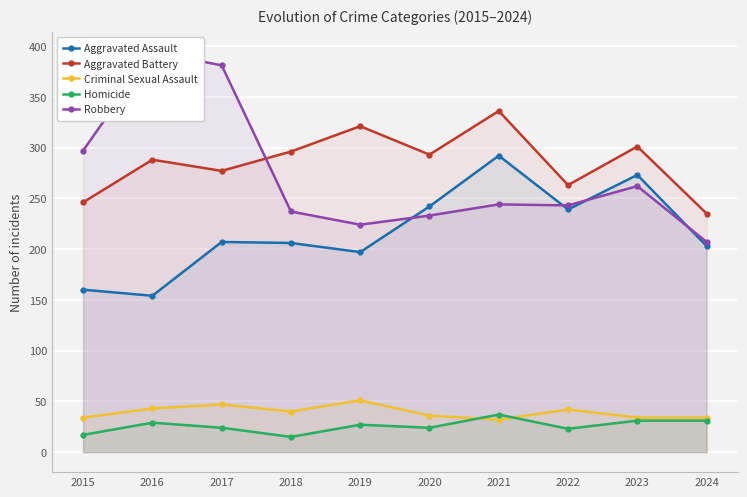

The value of Aggravated Battery at 2020 is 444. True or false?

False